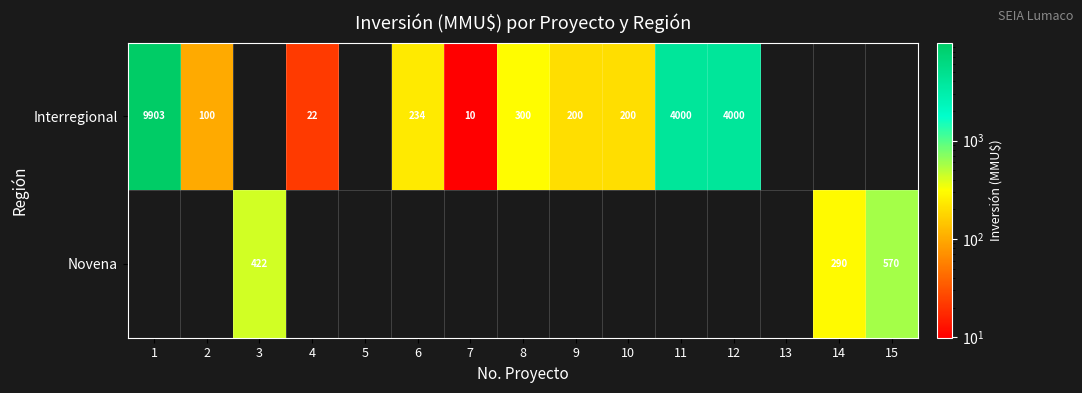

The value of Interregional at 11 is 5915. True or false?

False